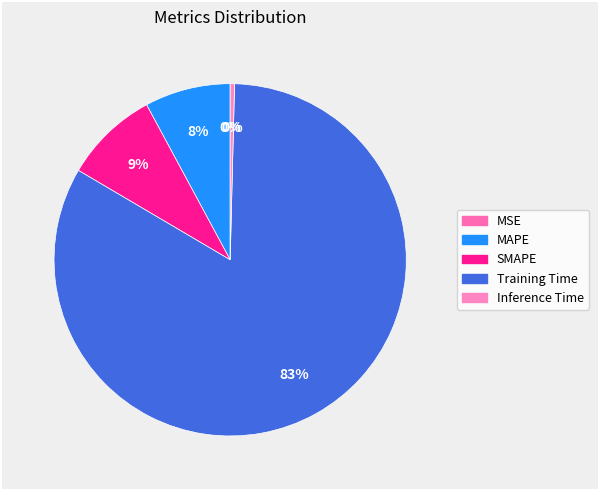

Rank the categories by value from highest to lowest.

Training Time, SMAPE, MAPE, Inference Time, MSE